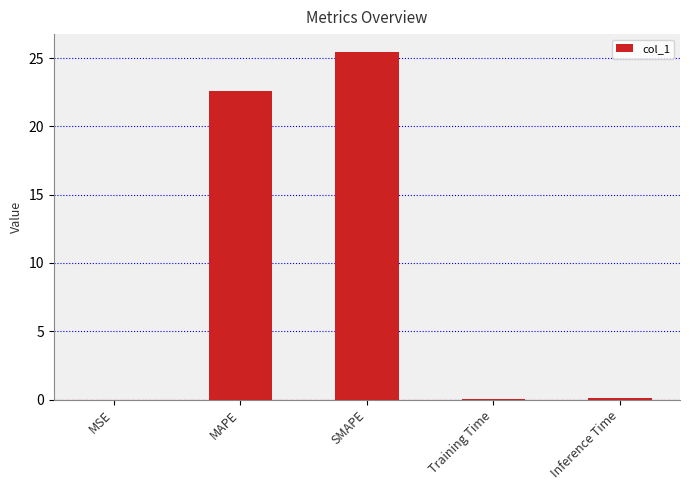

Is it true that the value at MAPE is 22.6?

True